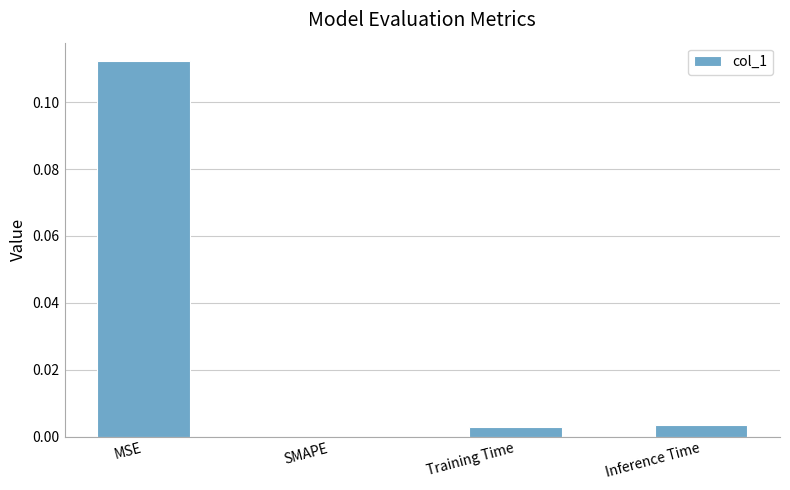

The chart shows a value of 0.0 at Training Time. True or false?

True